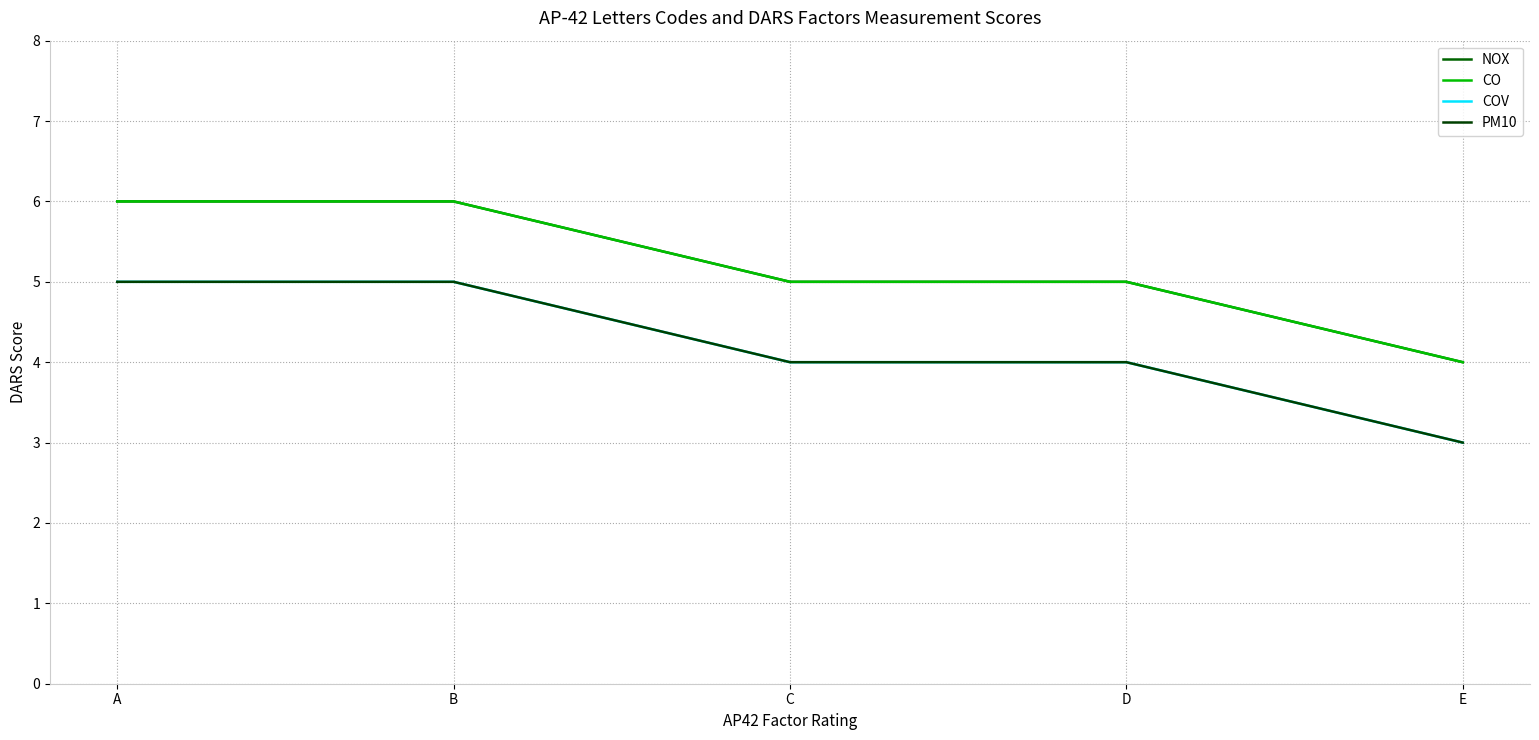

Does the chart display data point markers on the line(s)?

No